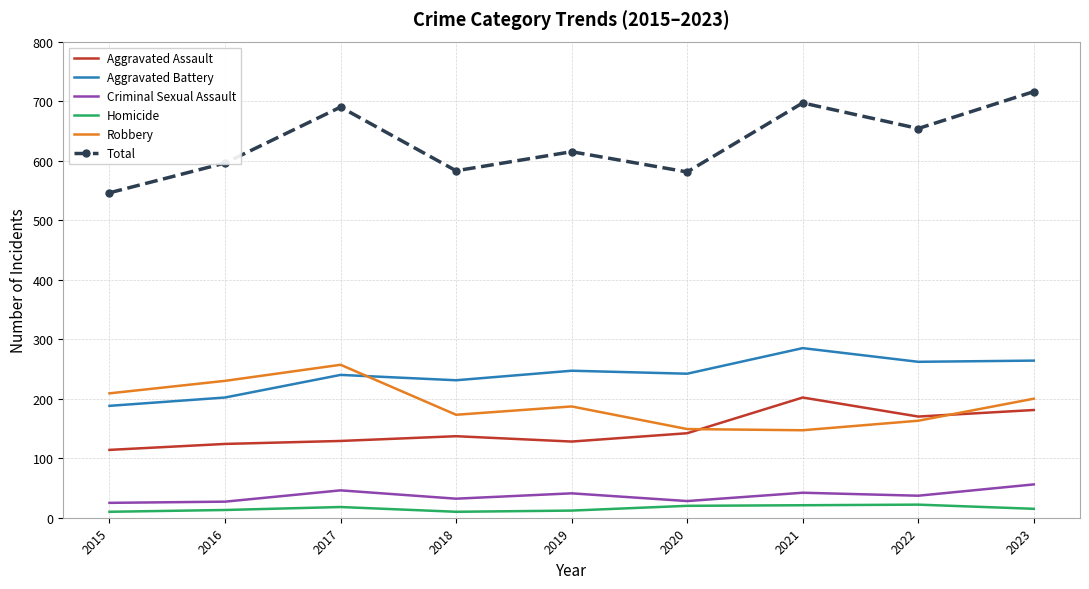

What is the difference between the maximum and minimum values in the Total series?

170